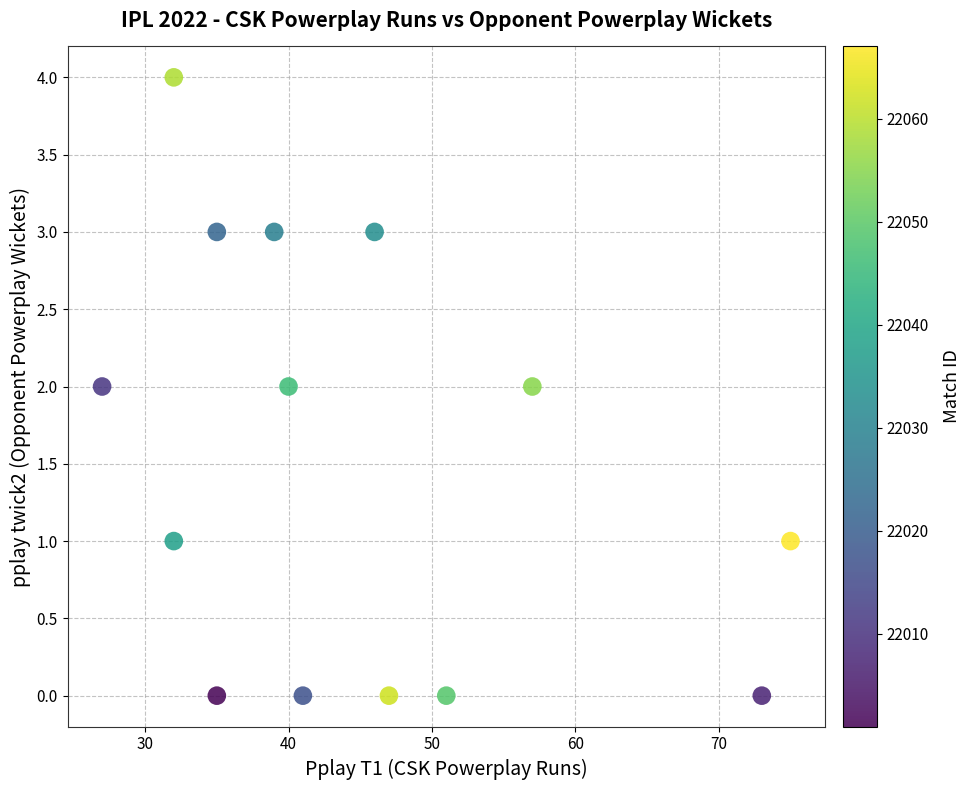

What is the range of Y values (max minus min)?

4